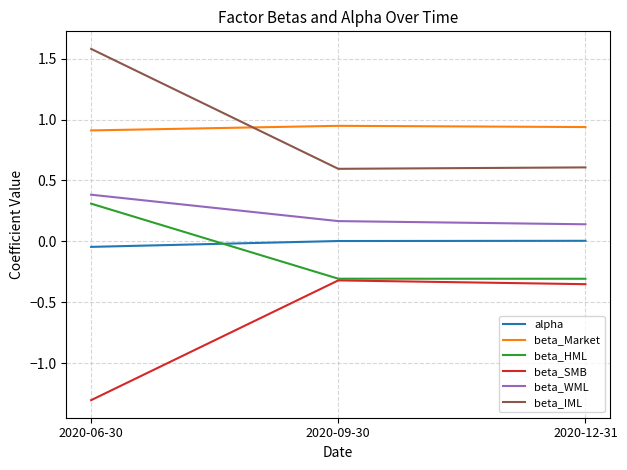

Count the number of categories in the chart.

3